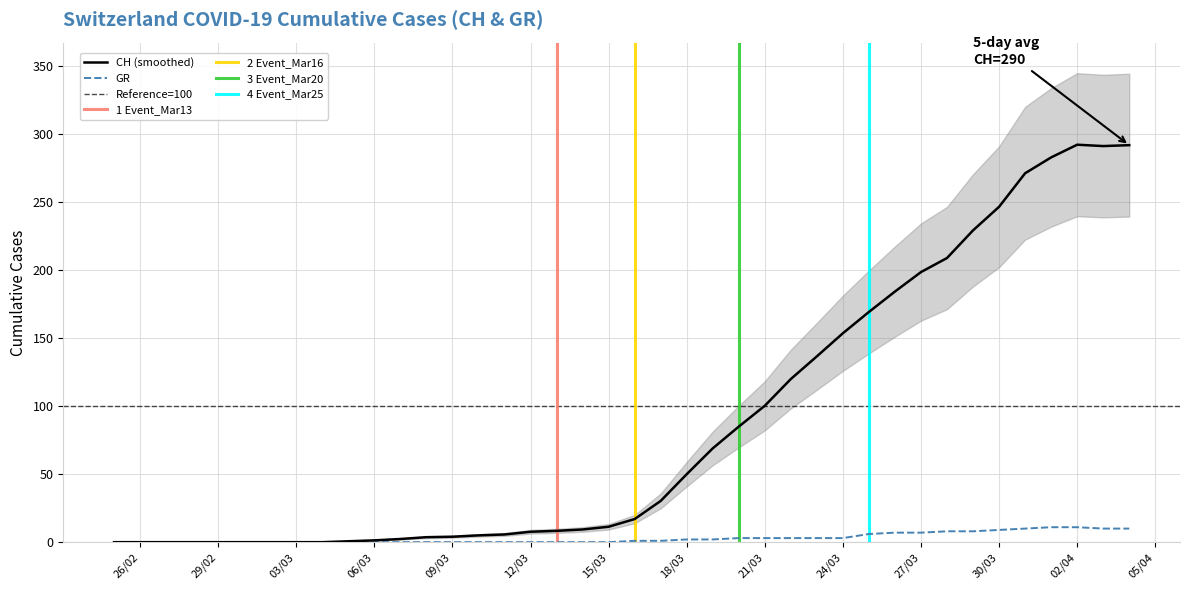

Is the value of GR at 32 greater than the value of CH at 18?

No